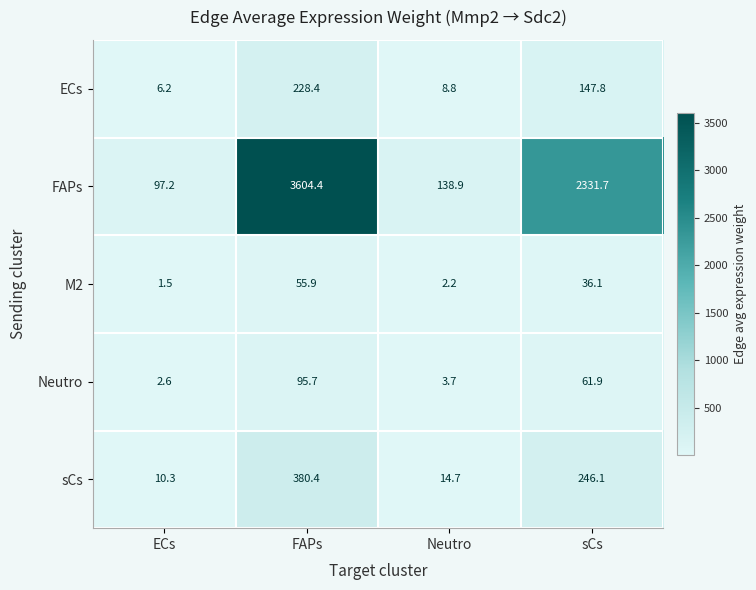

Is it true that FAPs equals 3604.4 at FAPs?

True